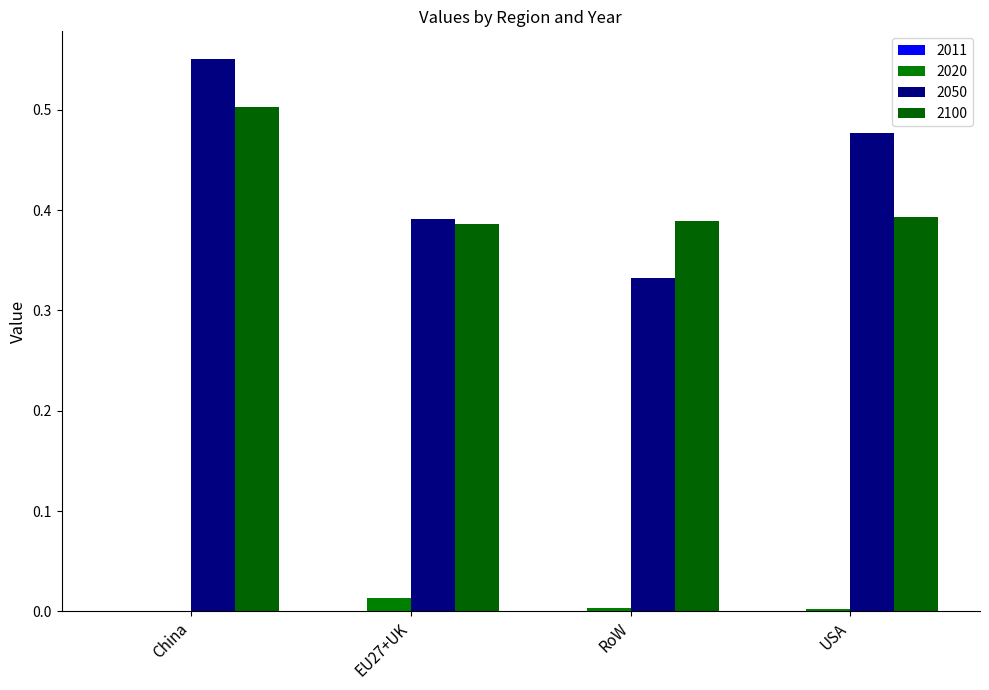

What is the sum of all 2100 values?

1.7